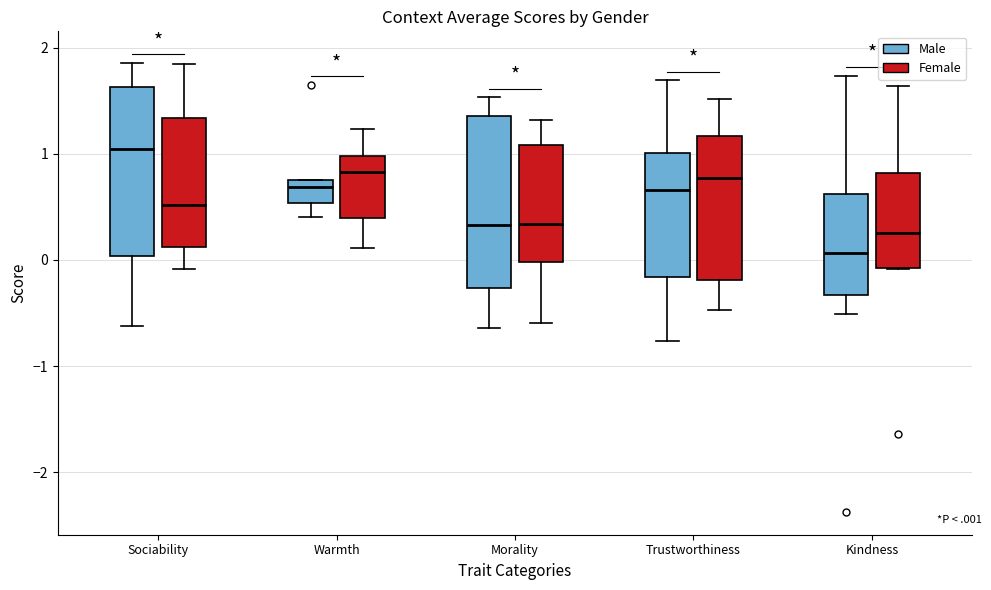

Reading left to right, transcribe this box plot: for each box, give where its median line is, the range the box spans, and where its two whiskers end, as read against the y-axis. The values are not printed on the chart, so give them approximately, as read against the axis.

Sociability (Male): median 1.0, box 0.0 to 1.6, whiskers -0.6 to 1.9
Sociability (Female): median 0.5, box 0.1 to 1.3, whiskers -0.1 to 1.8
Warmth (Male): median 0.7, box 0.5 to 0.8, whiskers 0.4 to 0.8
Warmth (Female): median 0.8, box 0.4 to 1.0, whiskers 0.1 to 1.2
Morality (Male): median 0.3, box -0.3 to 1.4, whiskers -0.6 to 1.5
Morality (Female): median 0.3, box 0.0 to 1.1, whiskers -0.6 to 1.3
Trustworthiness (Male): median 0.7, box -0.2 to 1.0, whiskers -0.8 to 1.7
Trustworthiness (Female): median 0.8, box -0.2 to 1.2, whiskers -0.5 to 1.5
Kindness (Male): median 0.1, box -0.3 to 0.6, whiskers -0.5 to 1.7
Kindness (Female): median 0.3, box -0.1 to 0.8, whiskers -0.1 to 1.6